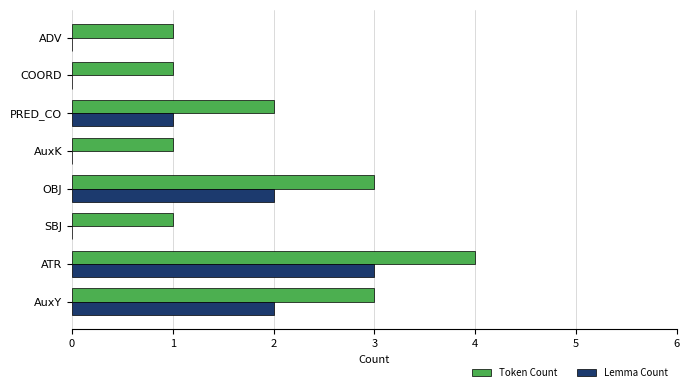

At which label does Lemma Count reach its peak?

ATR